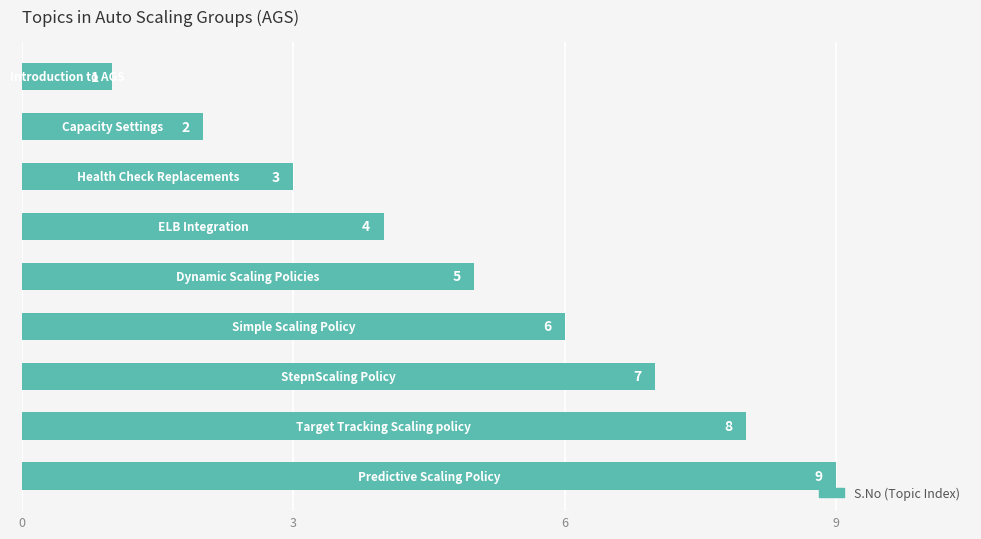

How many bars are there in total?

9